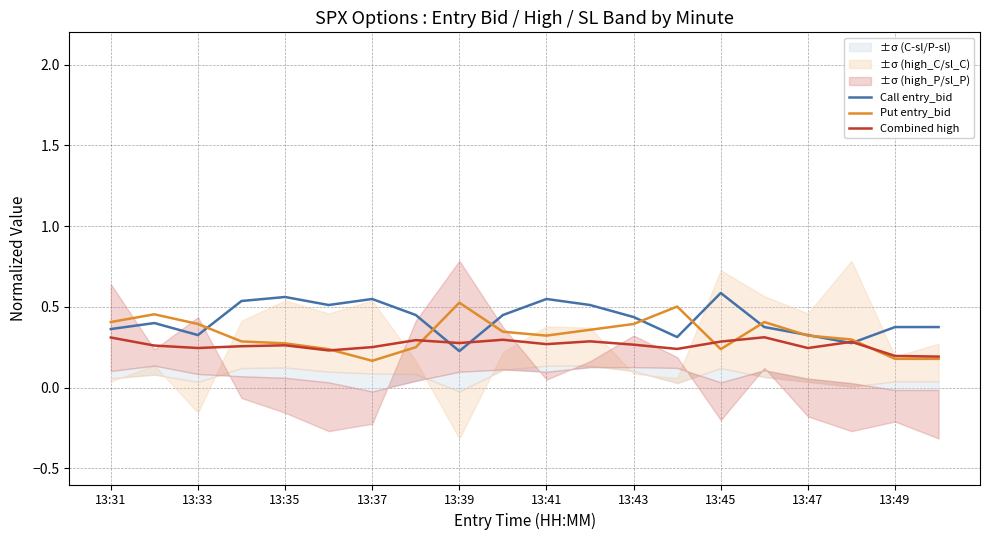

The value of Combined high at 13:31 is 0.3. True or false?

True